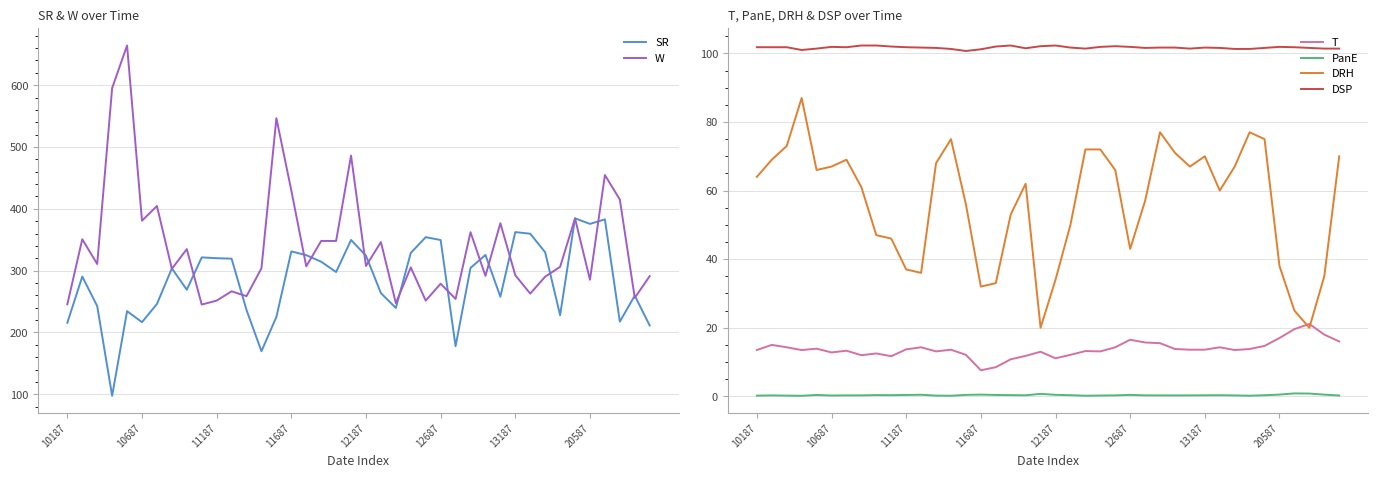

True or false: DSP and PanE cross at least once.

False